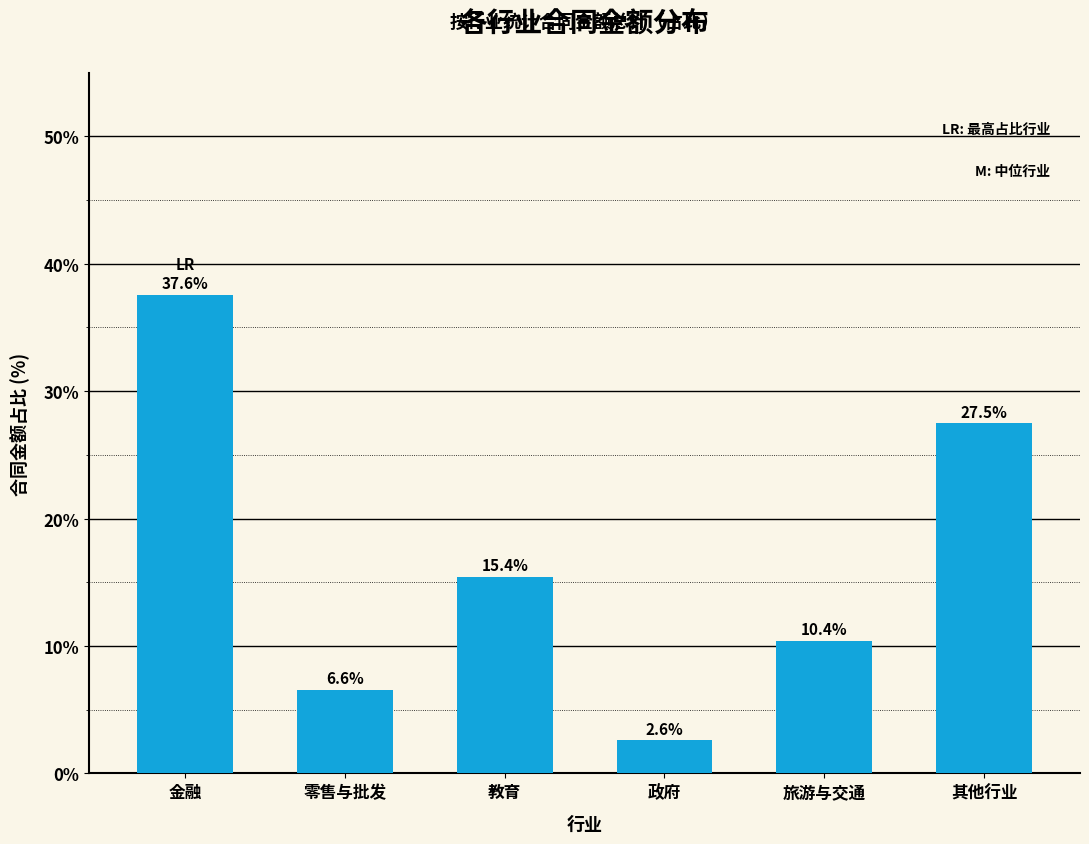

Rank the categories by value from highest to lowest.

金融, 其他行业, 教育, 旅游与交通, 零售与批发, 政府